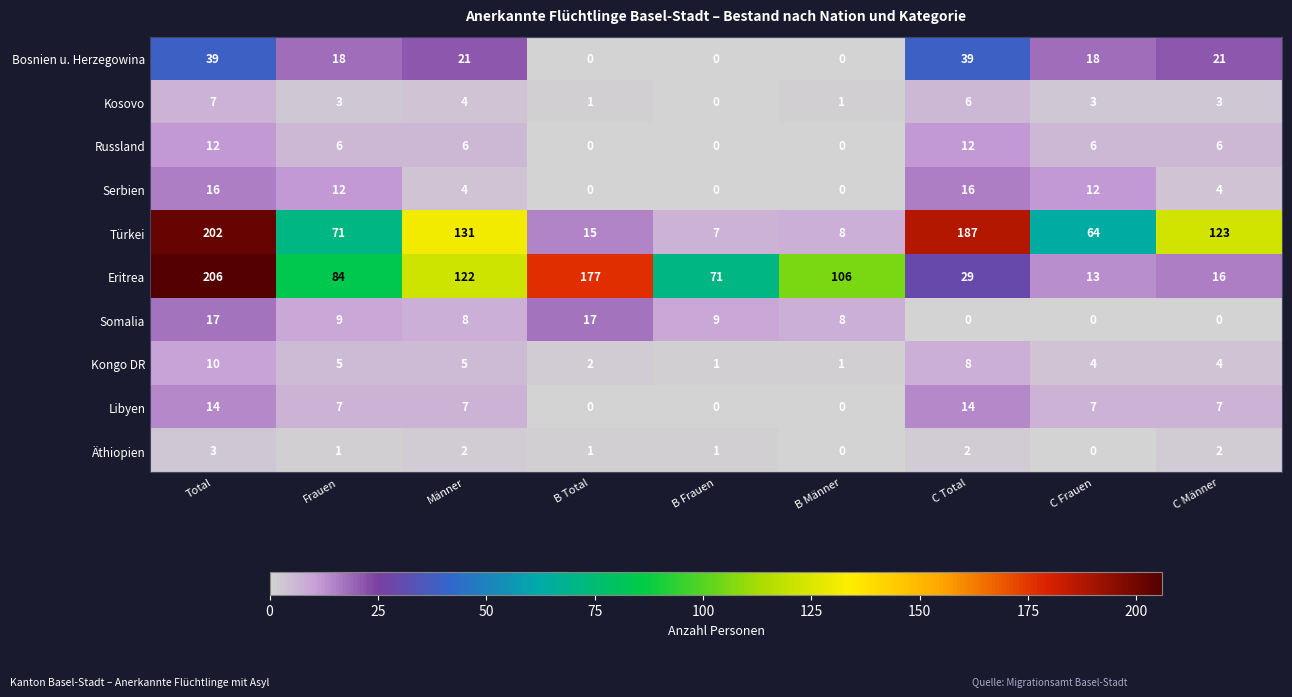

The value of Libyen at Frauen is 12. True or false?

False